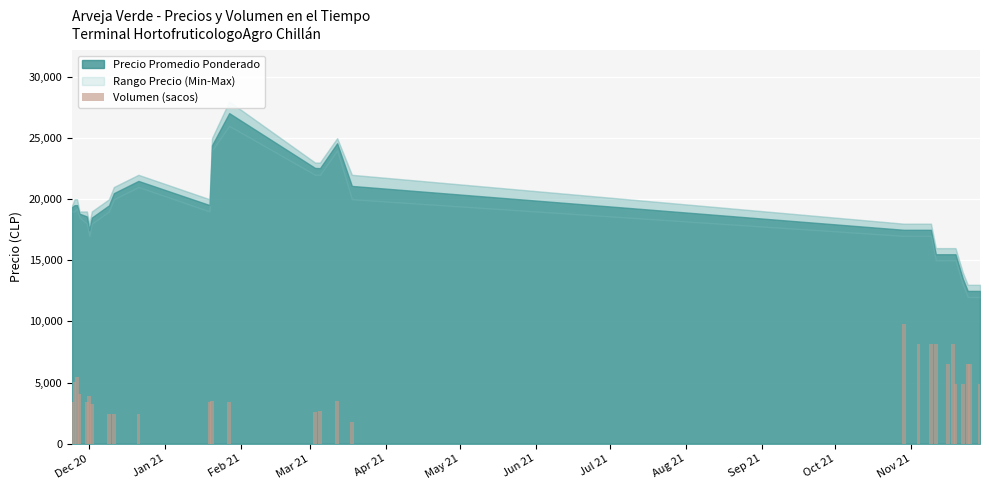

What is the average value?

4777.5